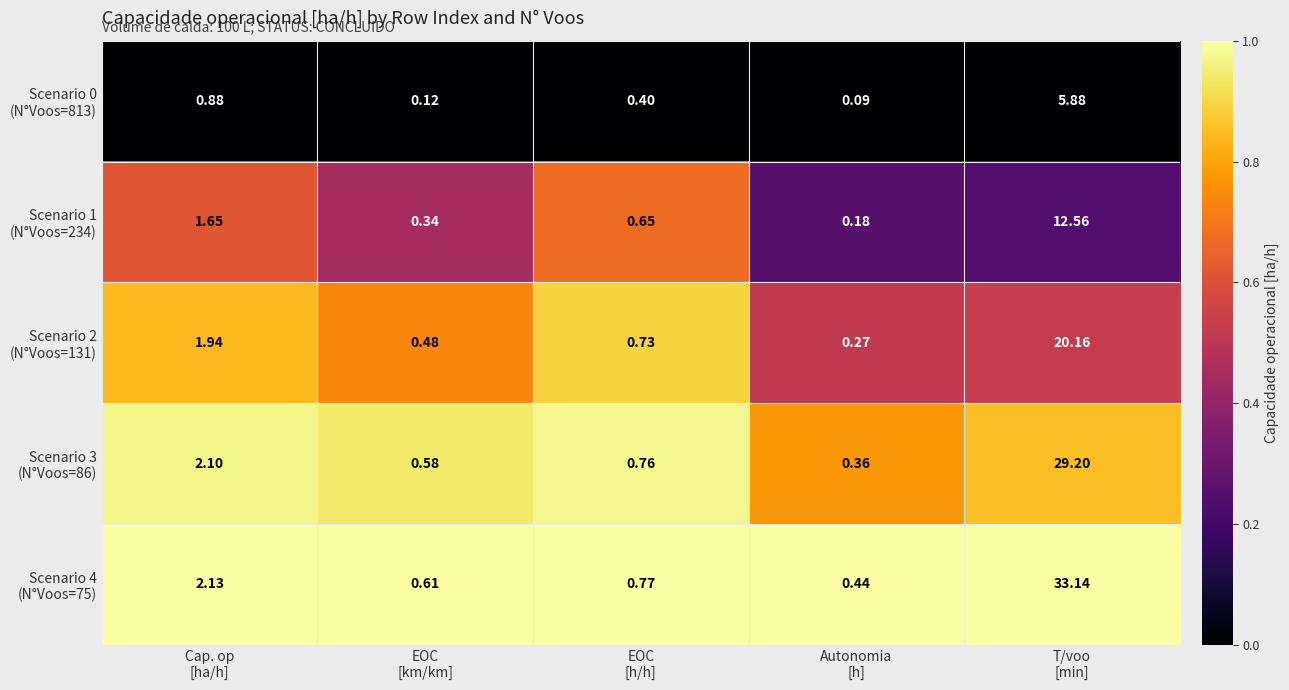

What is the maximum value shown in the chart?

33.1